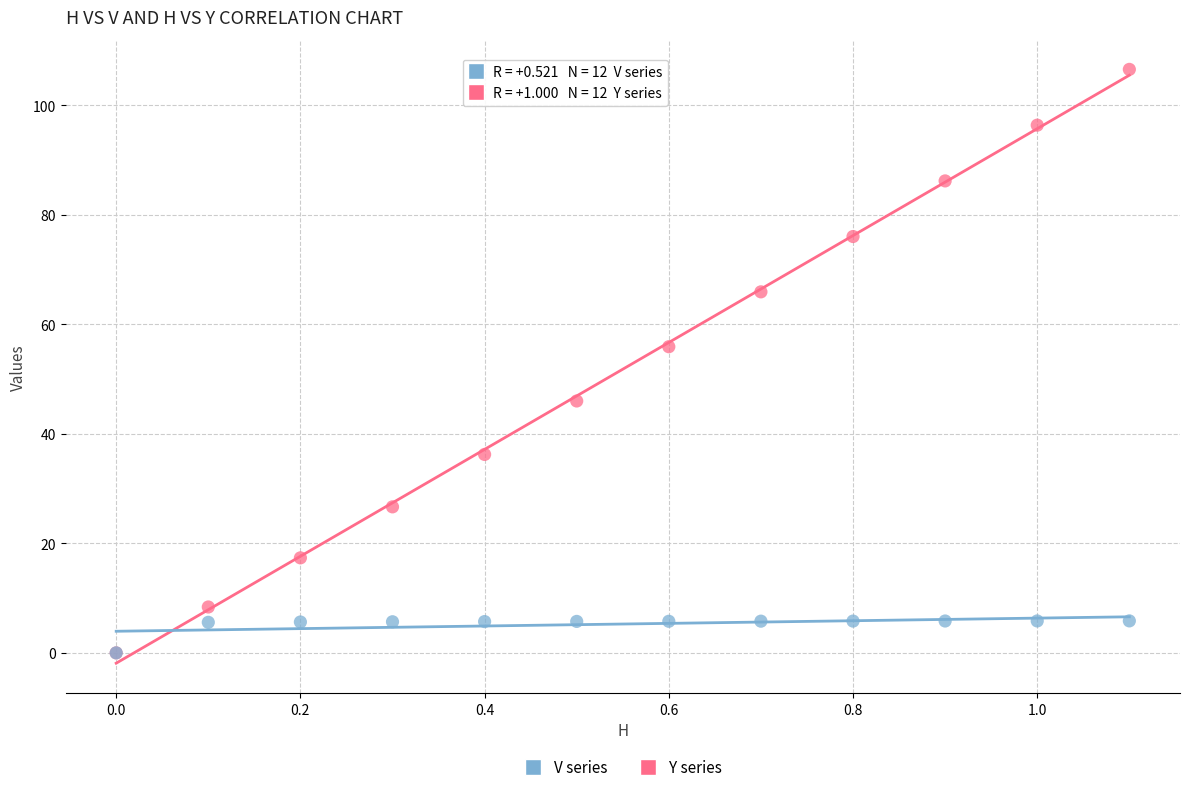

Across all series, what Y value is closest to 53?

55.9